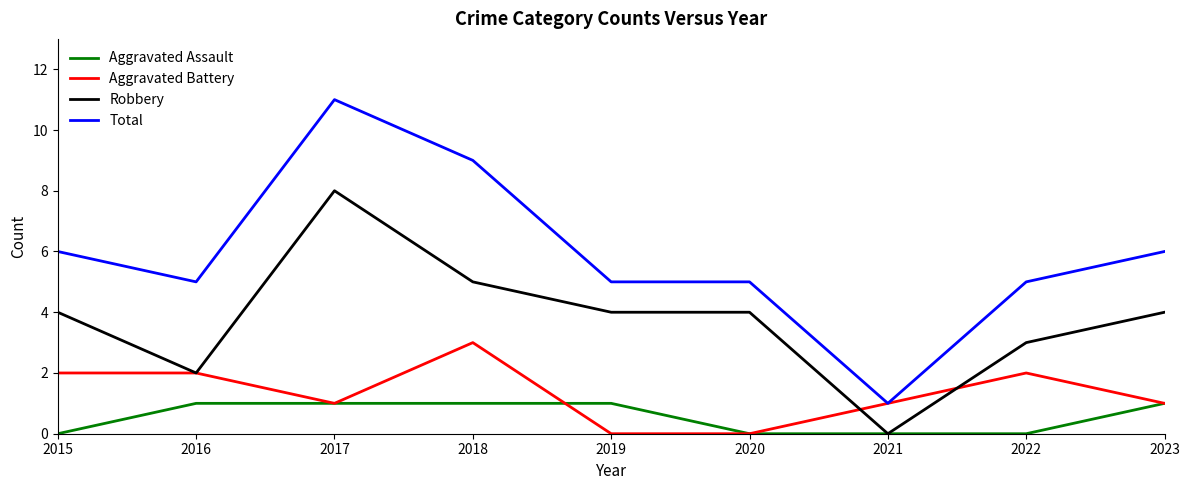

What are all the series names shown in the legend?

Aggravated Assault, Aggravated Battery, Robbery, Total